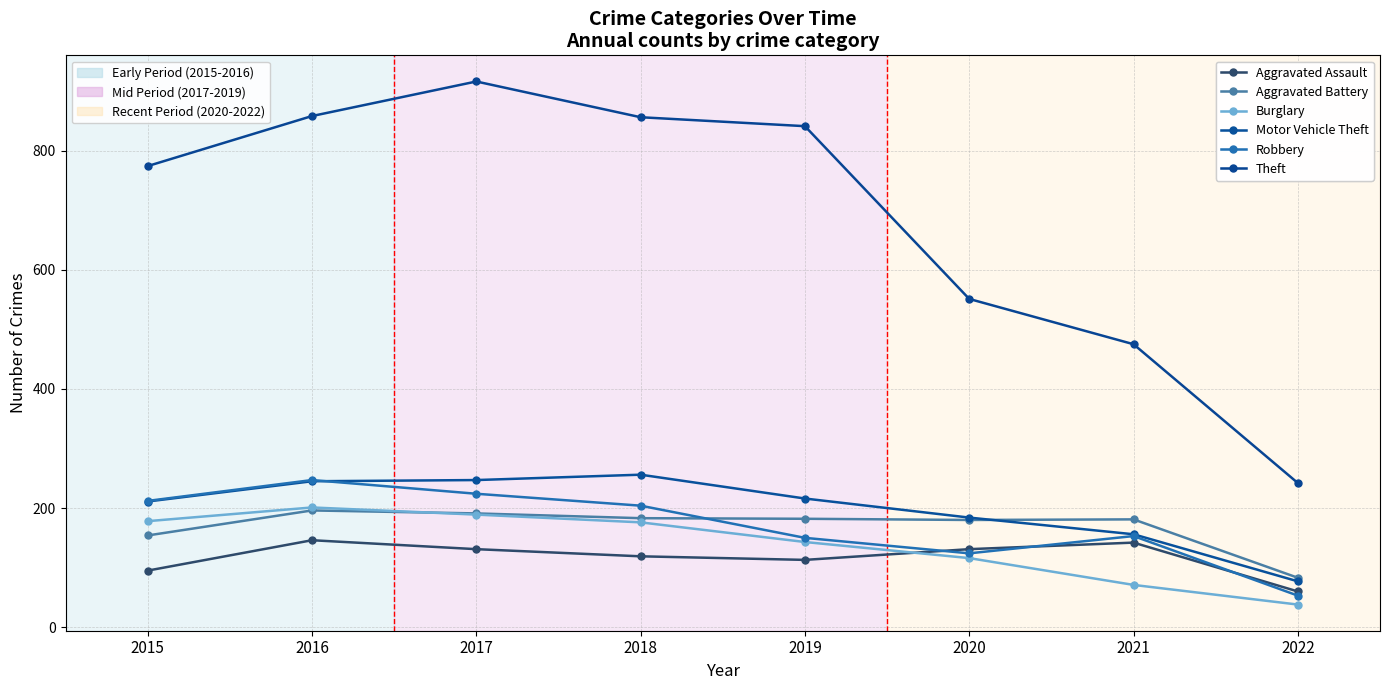

How many categories are shown in the chart?

8